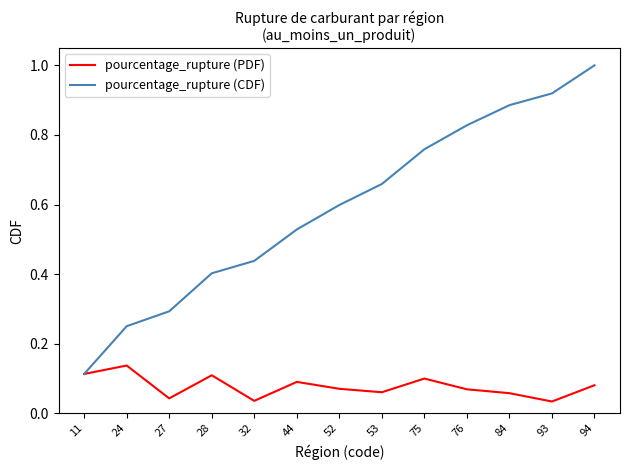

List the series in order of their peak value, lowest first.

pourcentage_rupture (PDF), pourcentage_rupture (CDF)